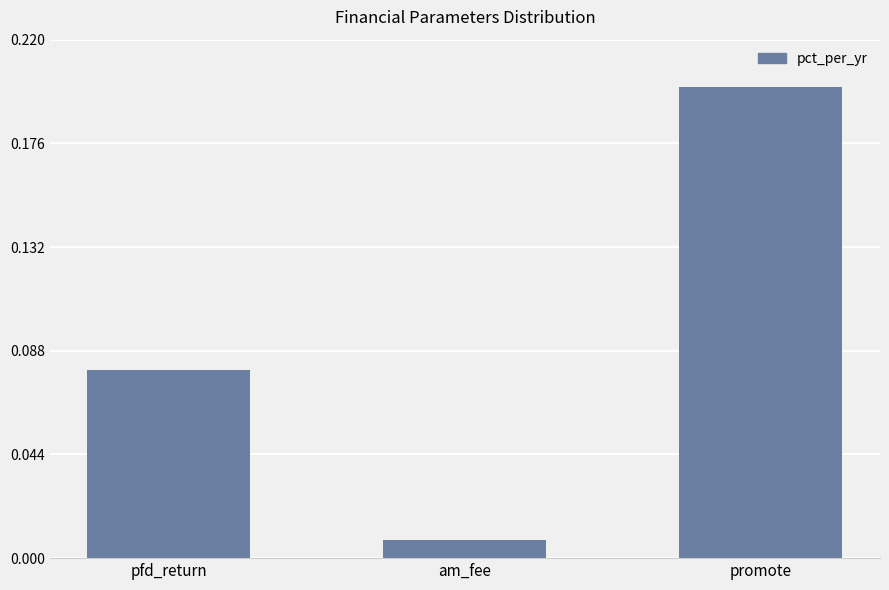

Rank the categories by value from highest to lowest.

promote, pfd_return, am_fee